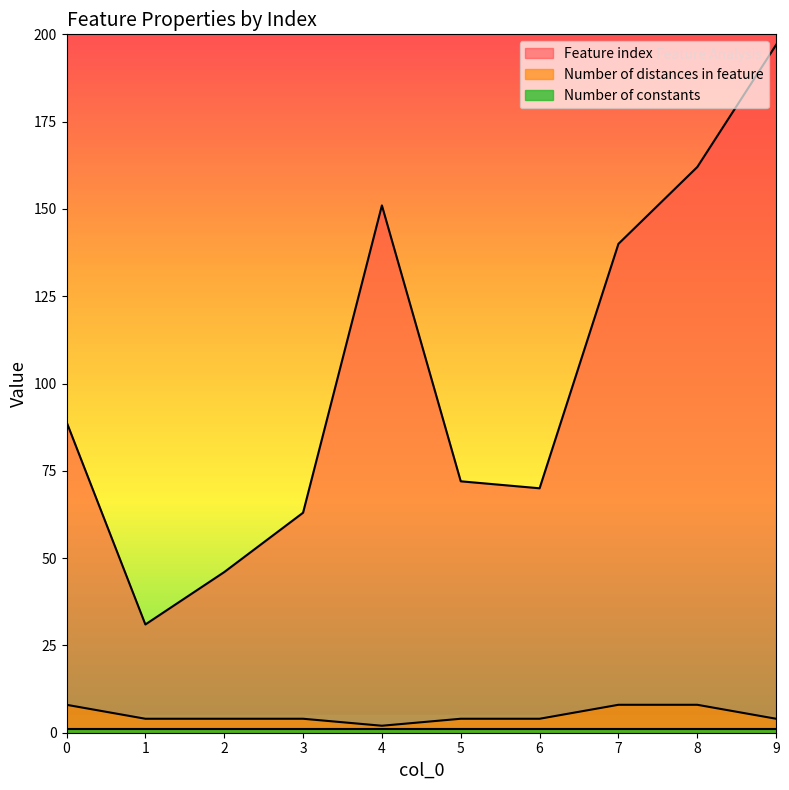

Which category has the lowest value across all series?

4